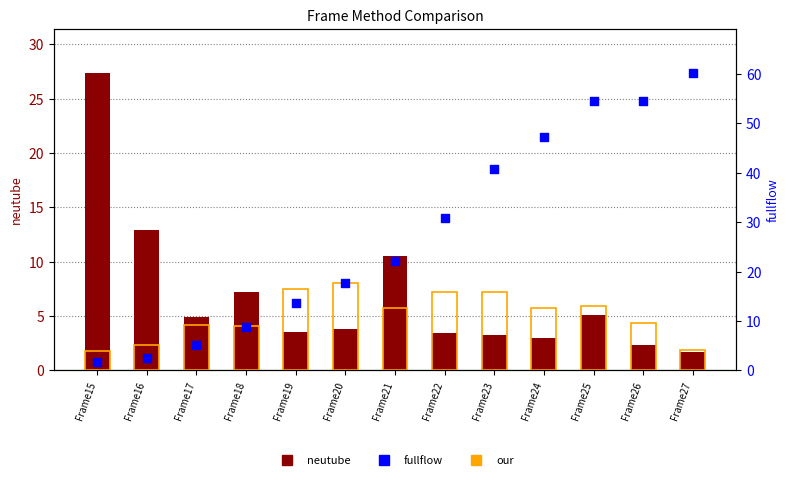

At which category is the sum across all series the highest?

Frame25